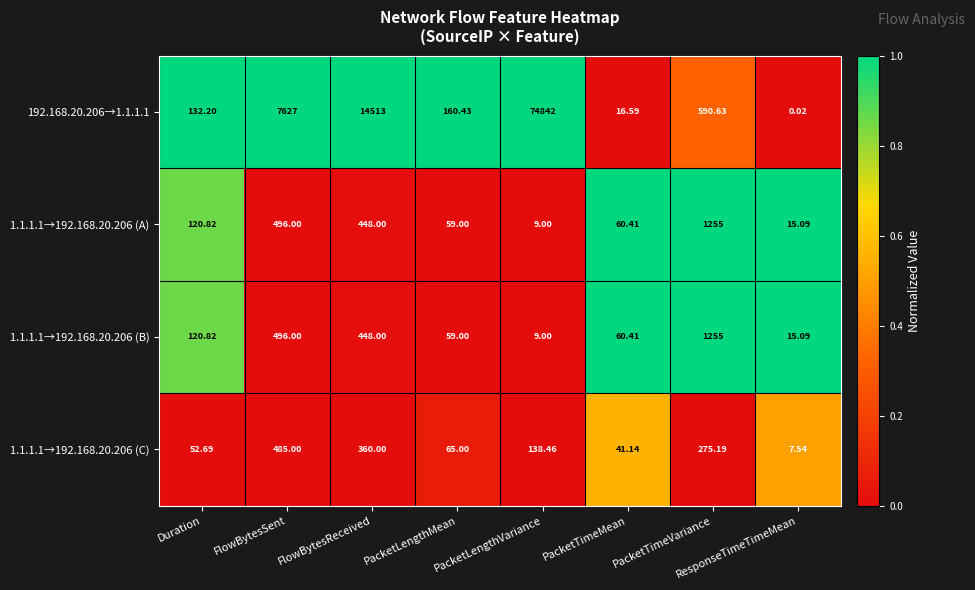

List the labels in order of 1.1.1.1→192.168.20.206 (C) value, largest first.

FlowBytesSent, FlowBytesReceived, PacketTimeVariance, PacketLengthVariance, PacketLengthMean, Duration, PacketTimeMean, ResponseTimeTimeMean